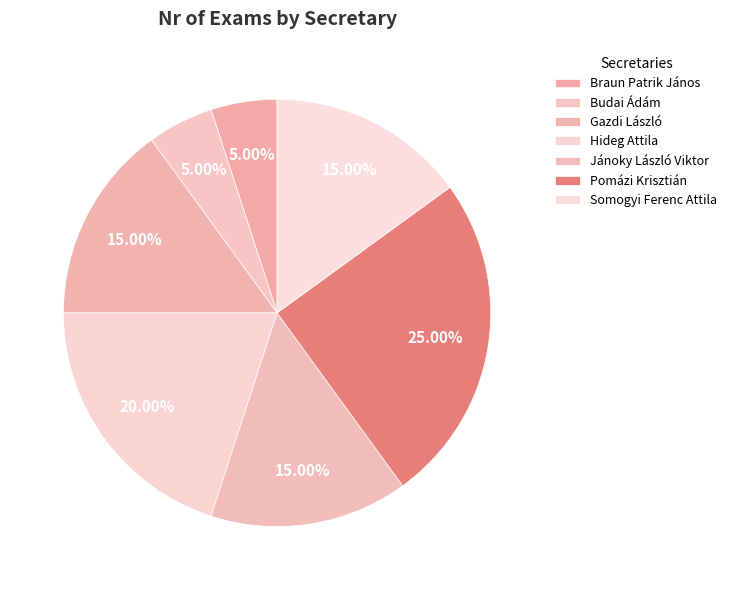

How many segments does this pie chart have?

7